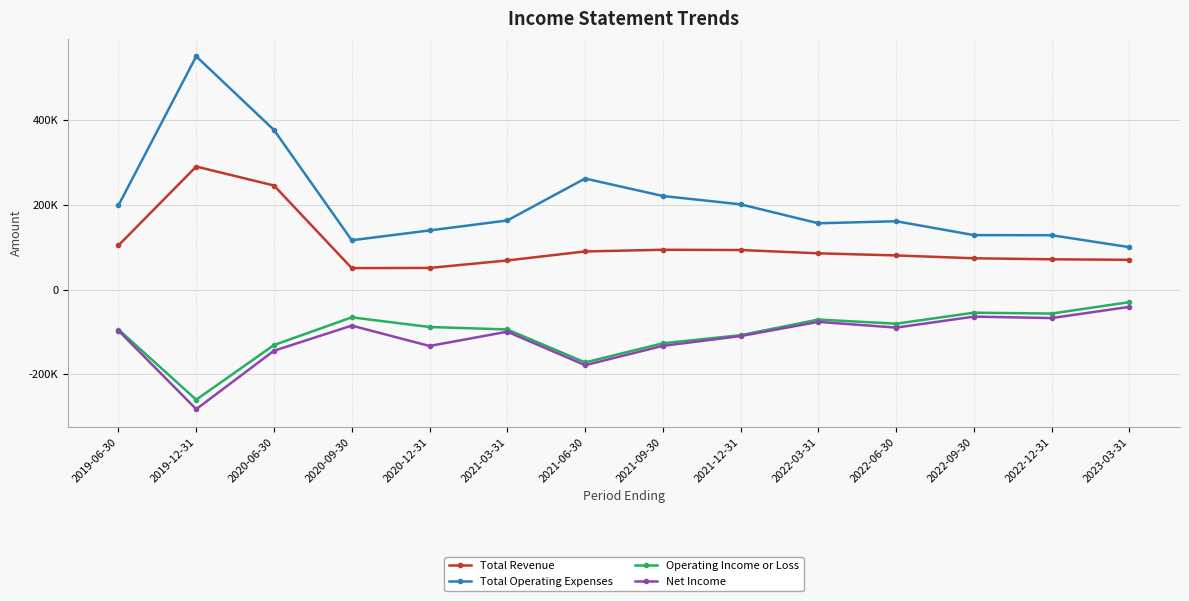

What is the value of the Operating Income or Loss point at the 9th from the left?

-107800